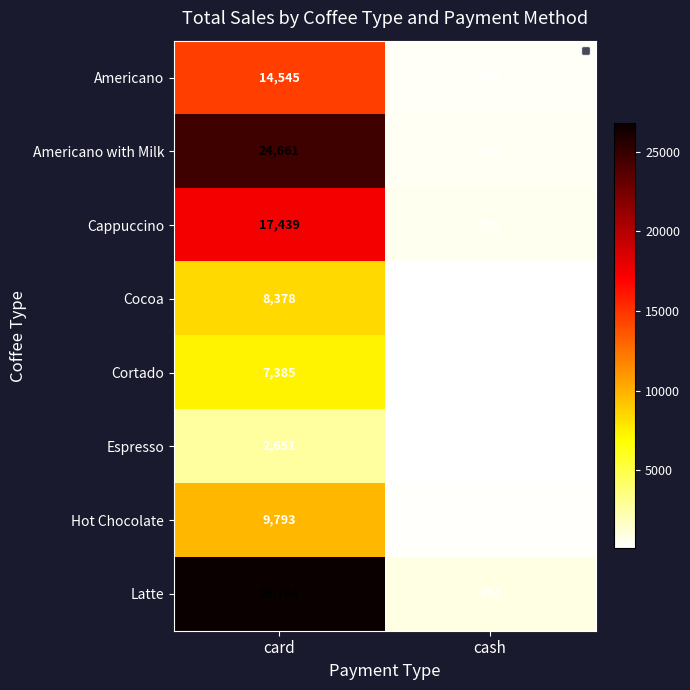

Between card and cash, which series saw the biggest shift?

Latte